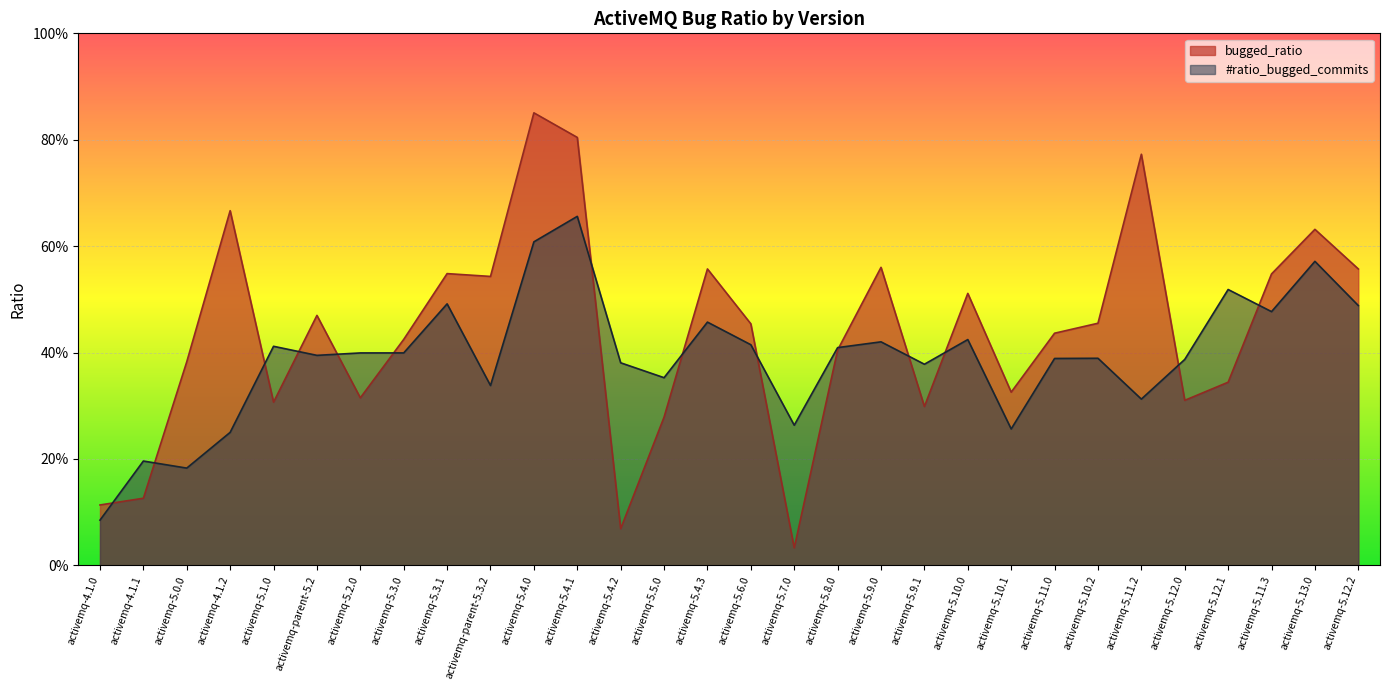

At which category is the sum across all series the highest?

activemq-5.4.1